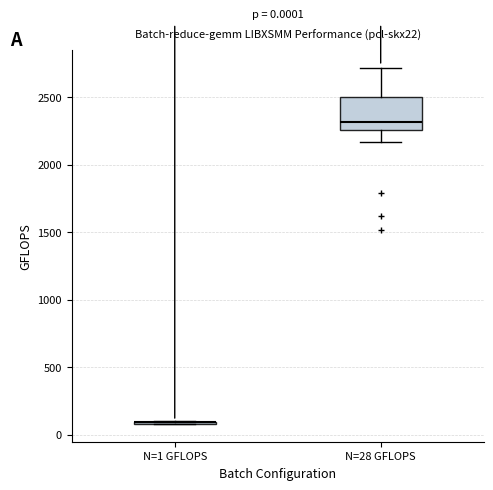

Which box is the tallest, from its lower edge to its upper edge?

N=28 GFLOPS